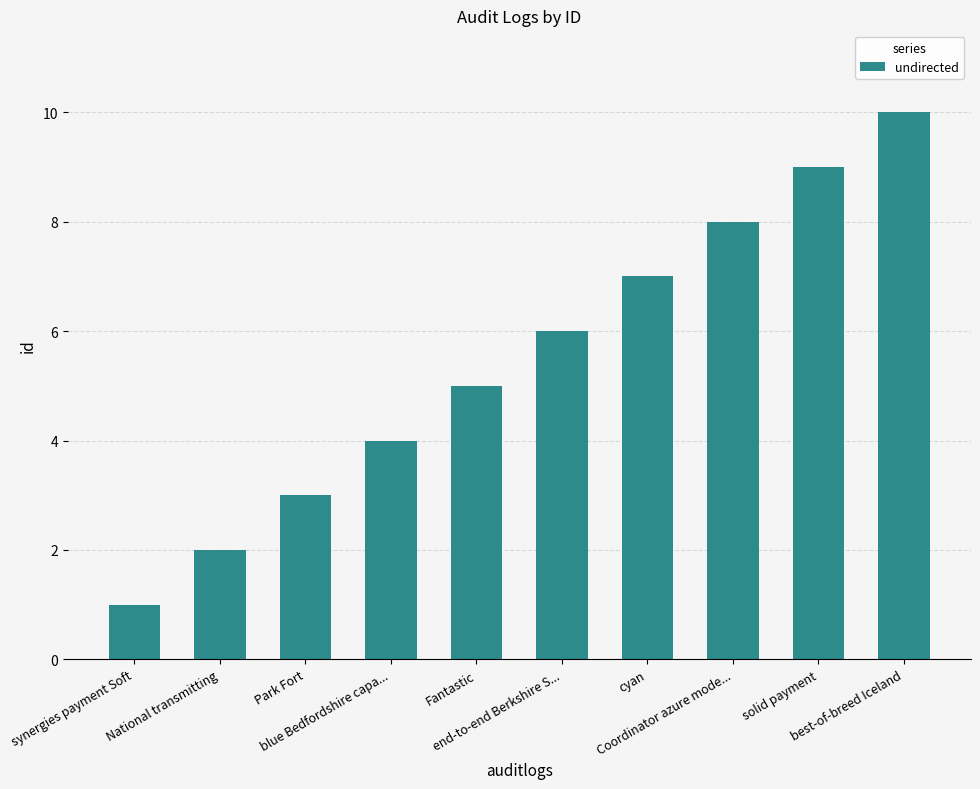

Count the values in the range 3 to 8.

6